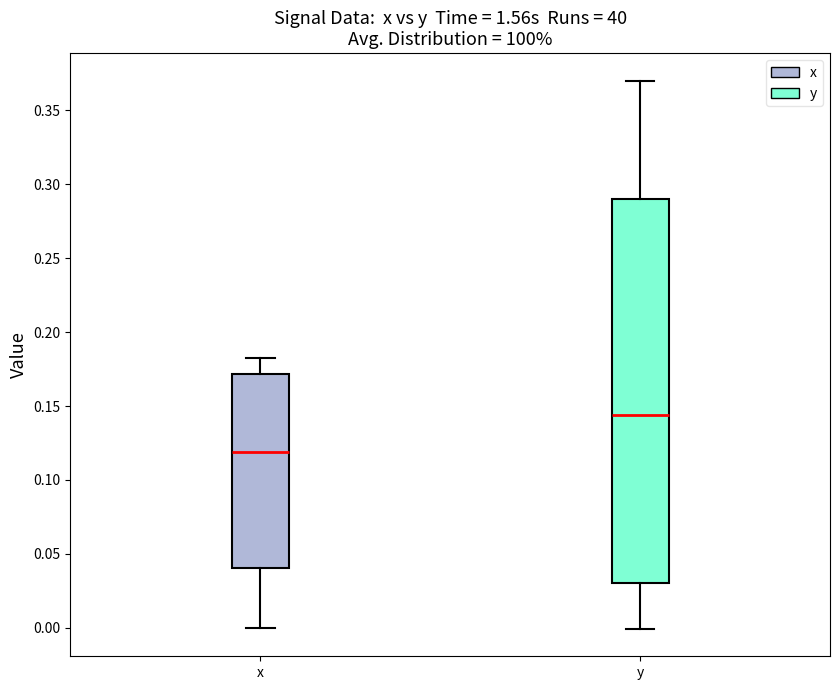

Reading left to right, read every box against the y-axis: the position of its median line, the range the box covers, and the ends of its whiskers. The values are not printed on the chart, so give them approximately, as read against the axis.

x: median 0.120, box 0.040 to 0.170, whiskers 0.000 to 0.185
y: median 0.145, box 0.030 to 0.290, whiskers 0.000 to 0.370